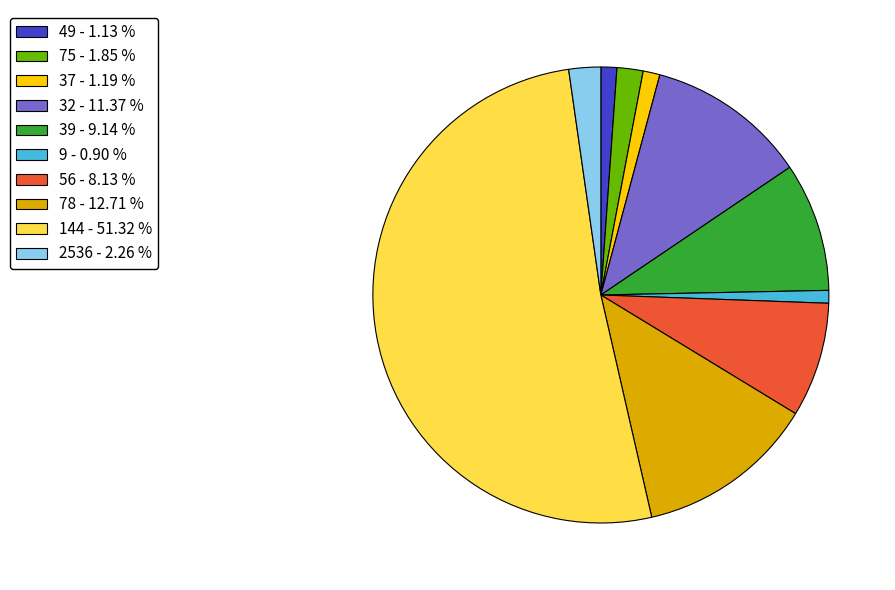

How many slices are in this pie chart?

10